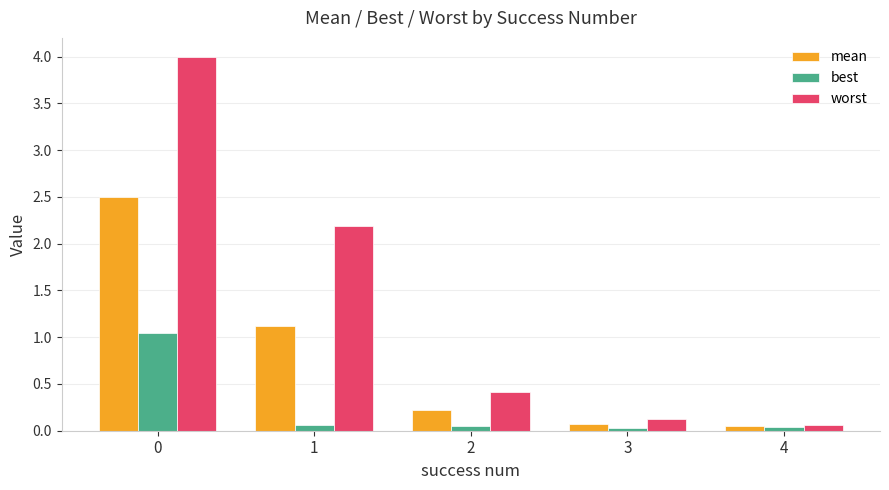

How many bars are there in each group?

3